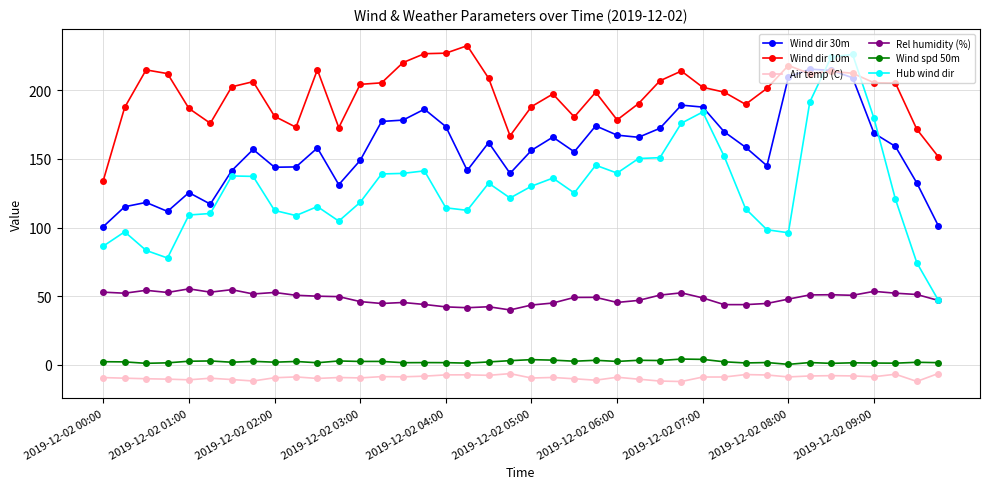

Rank the series by their maximum value, from highest to lowest.

Wind dir 10m, Hub wind dir, Wind dir 30m, Rel humidity (%), Wind spd 50m, Air temp (C)